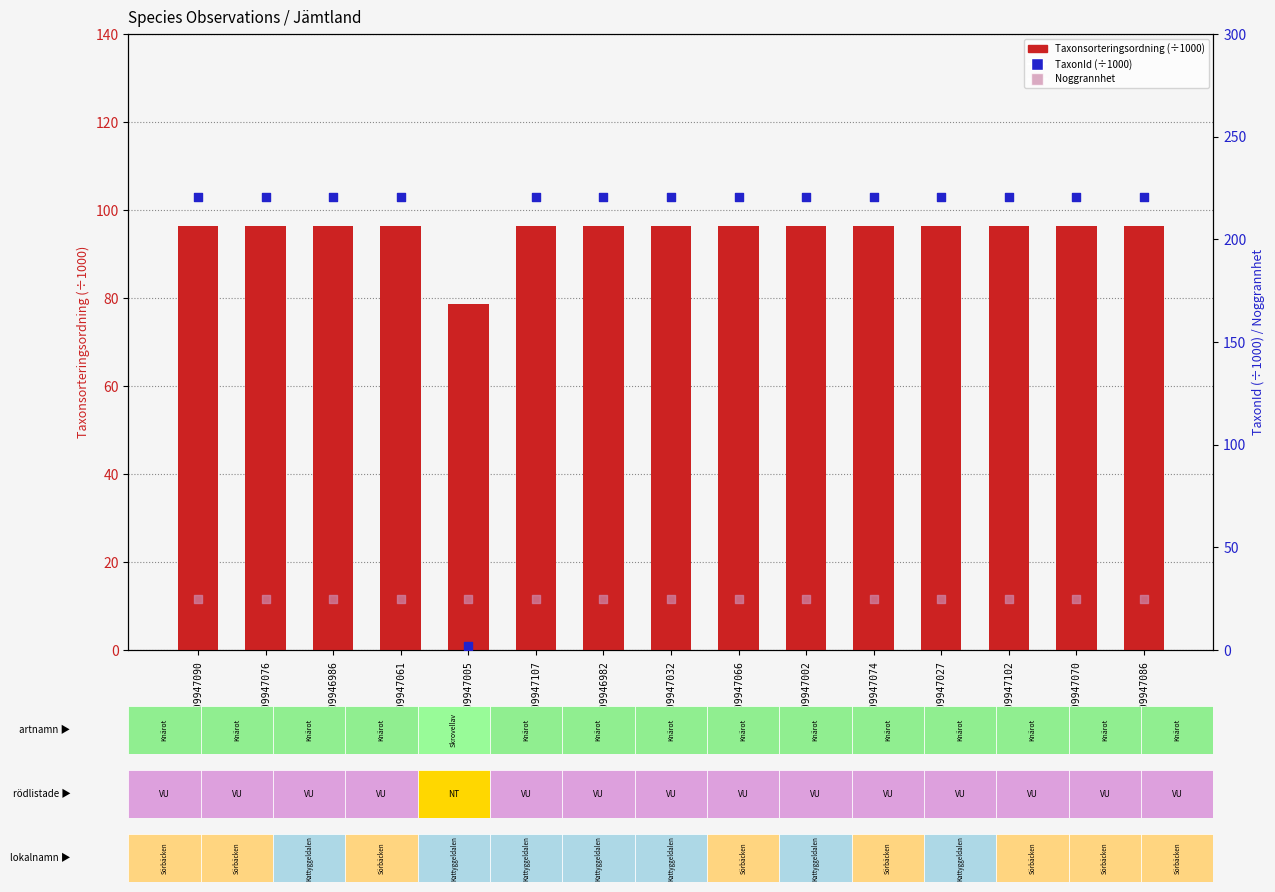

Is the value of Taxonsorteringsordning (÷1000) at 109947090 greater than the value of TaxonId (÷1000) at 109946982?

No